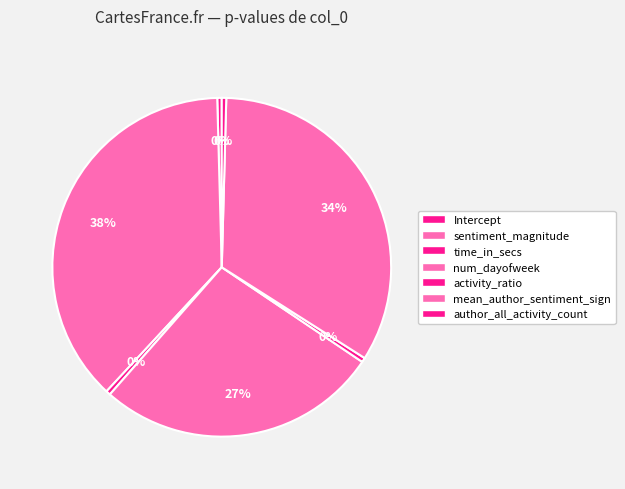

The activity_ratio slice represents 14% of the pie. True or false?

False